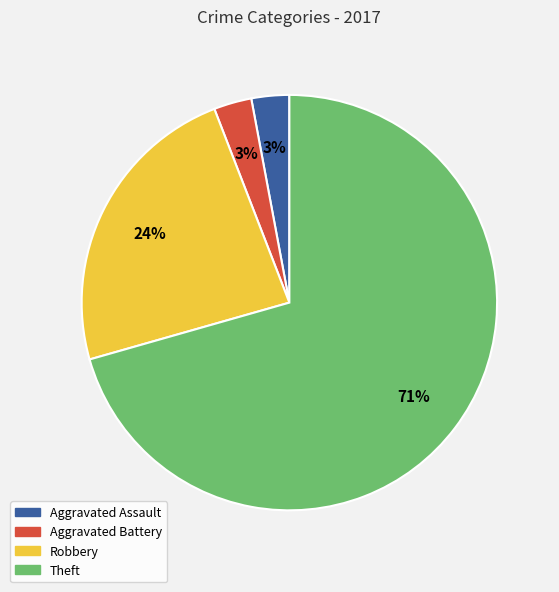

To the nearest percent, what is the average slice percentage?

25%